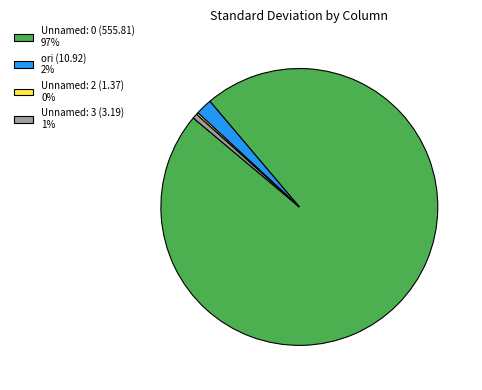

Is the sum of Unnamed: 3 (3.19) 1% and Unnamed: 0 (555.81) 97% greater than half?

Yes